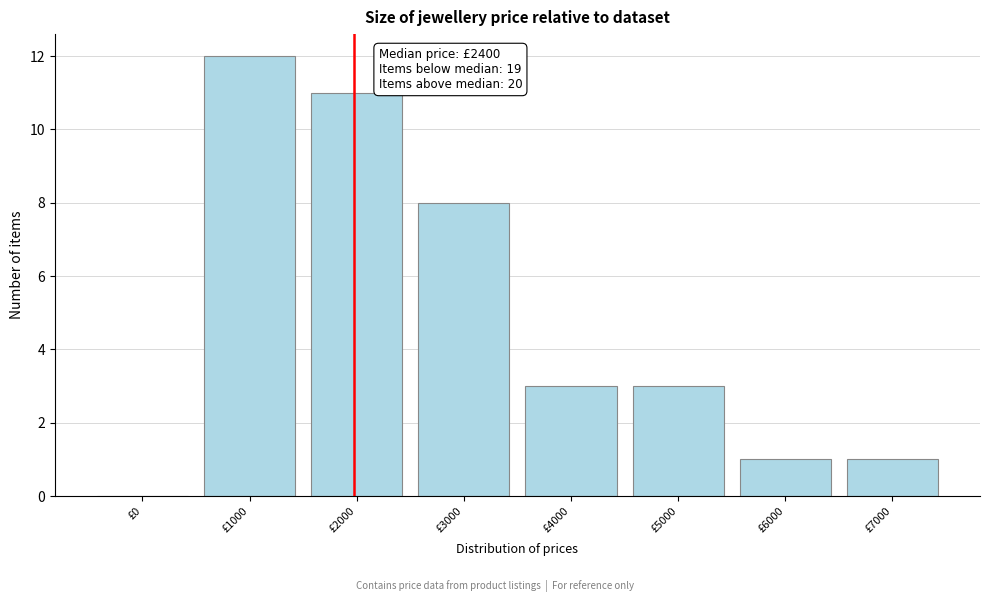

Reading left to right, list all the values displayed in this chart.

£0=0	£1000=12	£2000=11	£3000=8	£4000=3	£5000=3	£6000=1	£7000=1